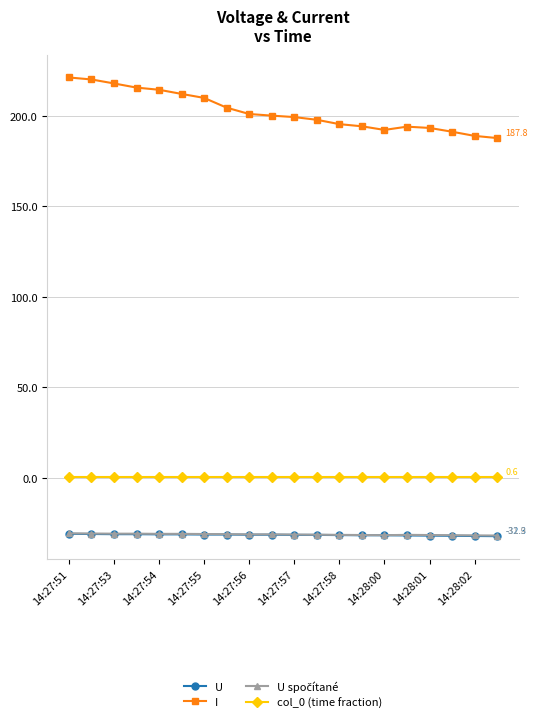

Which series has the widest spread of values?

I